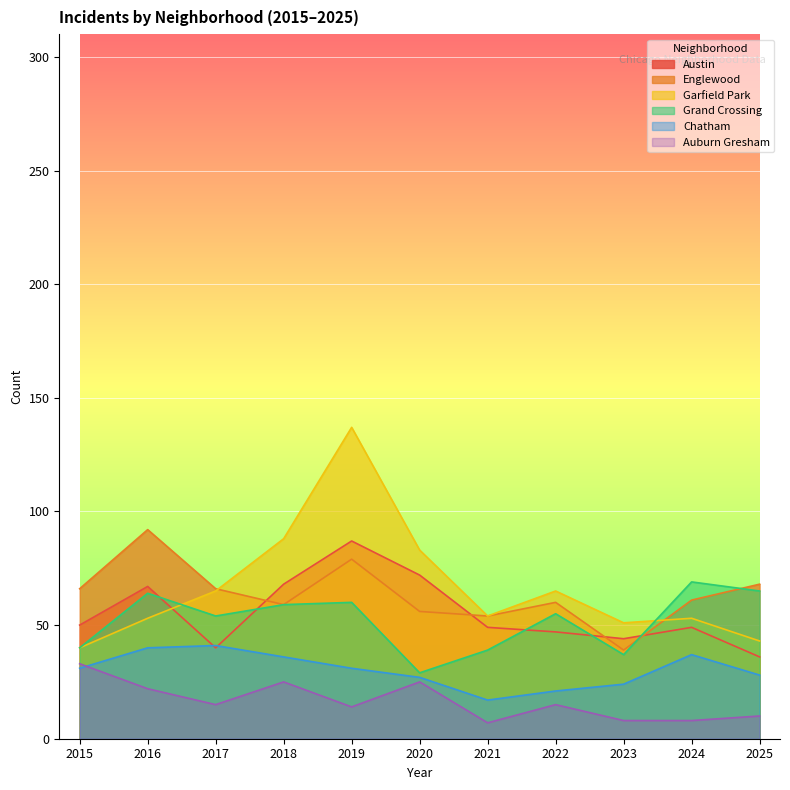

Where does the Chatham series first go above 31?

2016